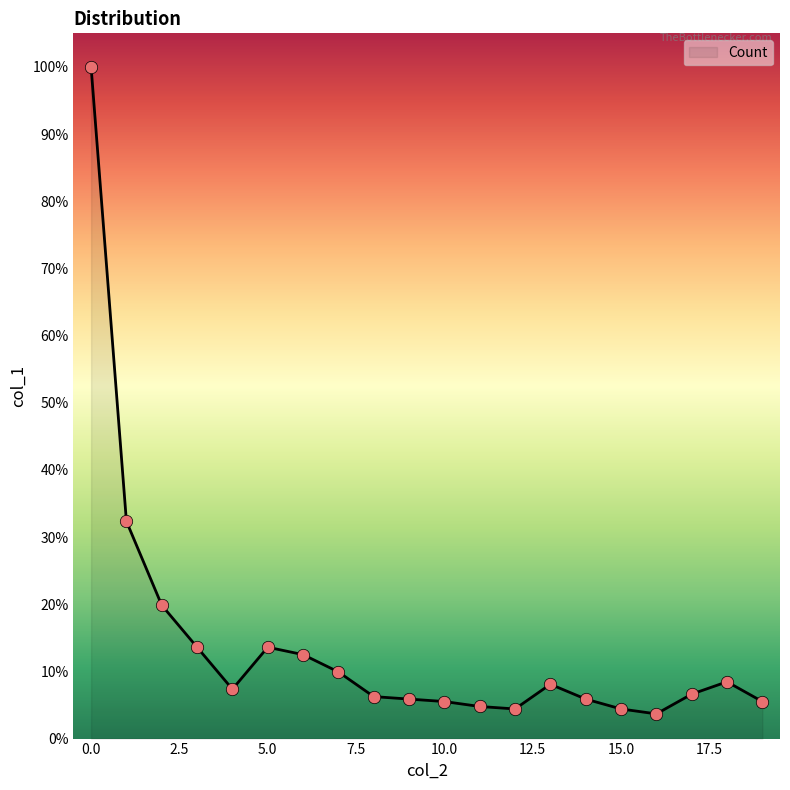

What is the difference between the maximum and minimum values?

96.3